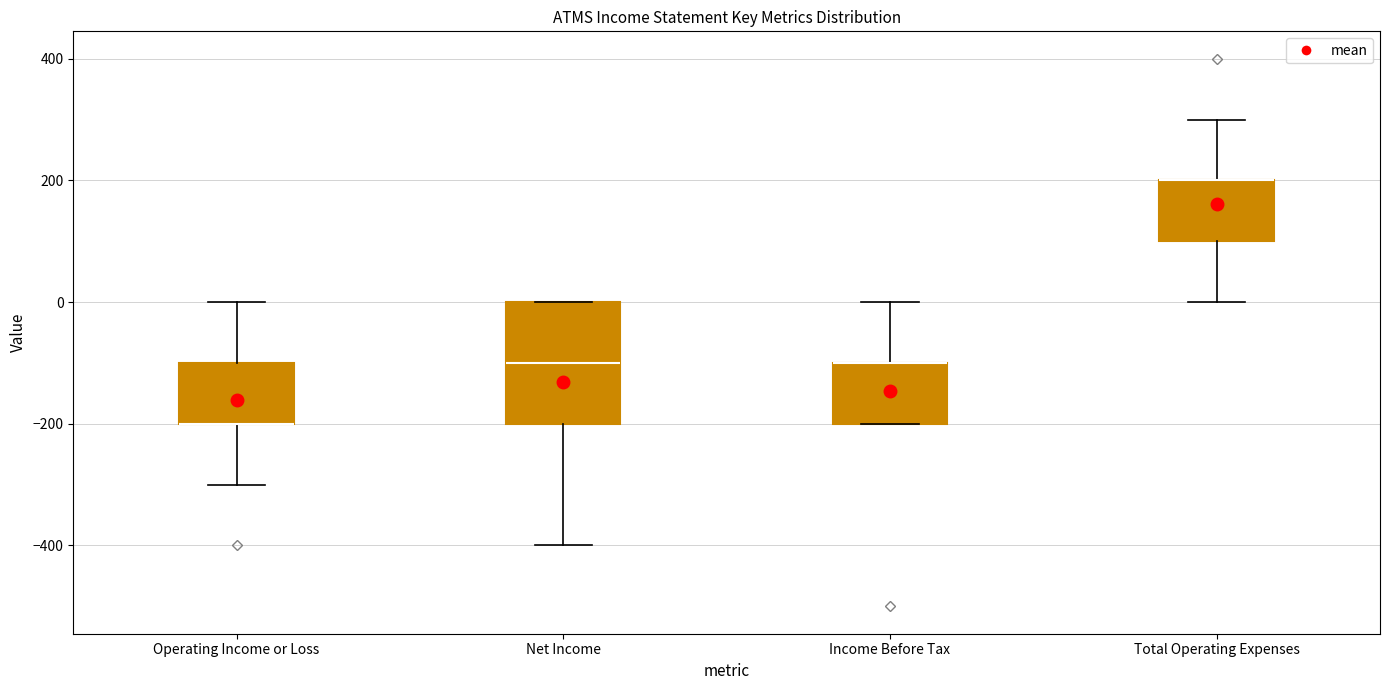

Reading left to right, read every box against the y-axis: the position of its median line, the range the box covers, and the ends of its whiskers. The values are not printed on the chart, so give them approximately, as read against the axis.

Operating Income or Loss: median -200 (drawn on the box's lower edge), box -200 to -100, whiskers -300 to 0
Net Income: median -100, box -200 to 0, whiskers -400 to 0
Income Before Tax: median -100 (drawn on the box's upper edge), box -200 to -100, whiskers -200 to 0
Total Operating Expenses: median 200 (drawn on the box's upper edge), box 100 to 200, whiskers 0 to 300